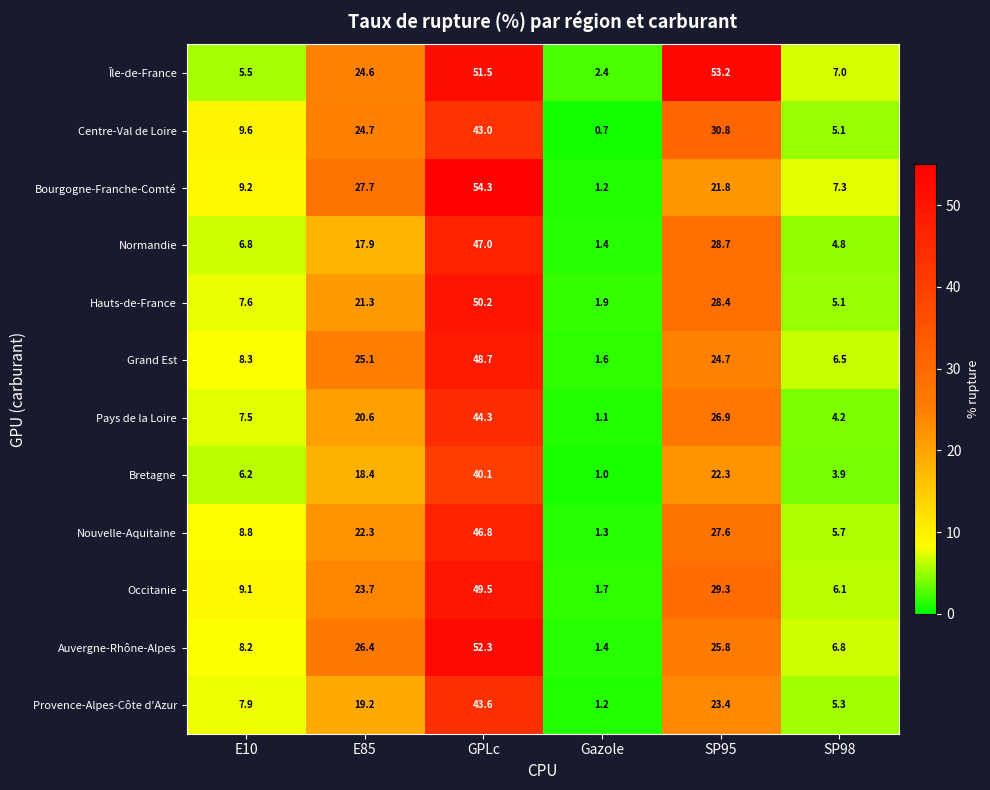

What is the minimum value for Pays de la Loire?

1.1